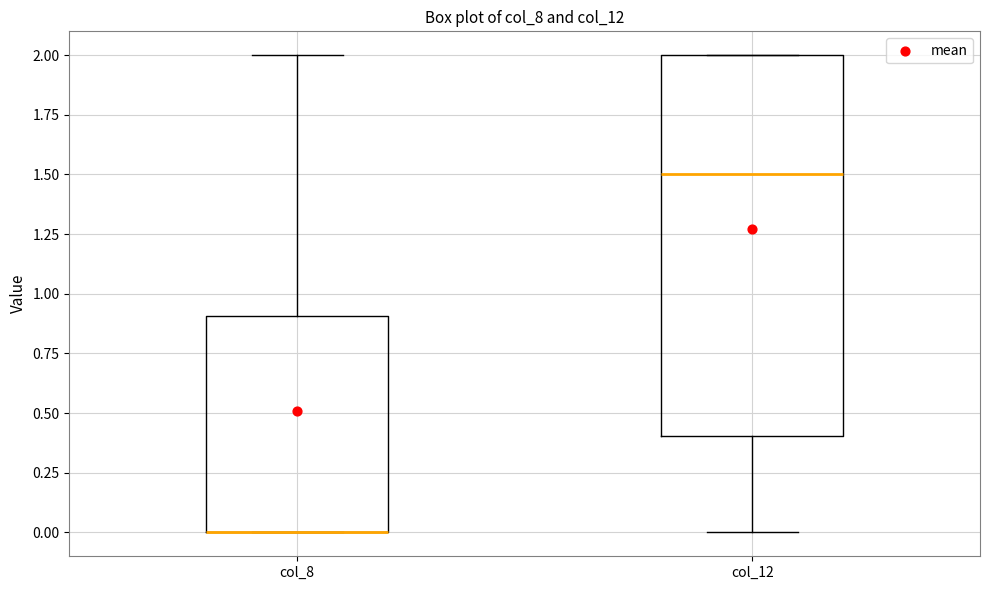

Comparing the boxes themselves (not the whiskers), which one is the tallest?

col_12